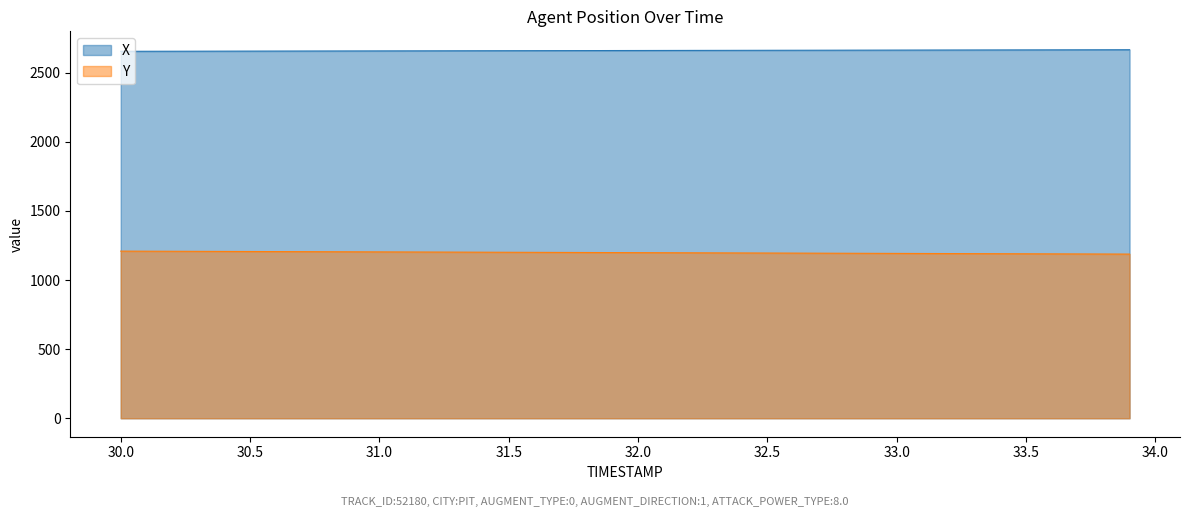

What is the spread (max minus min) of values at 30.0?

1445.7